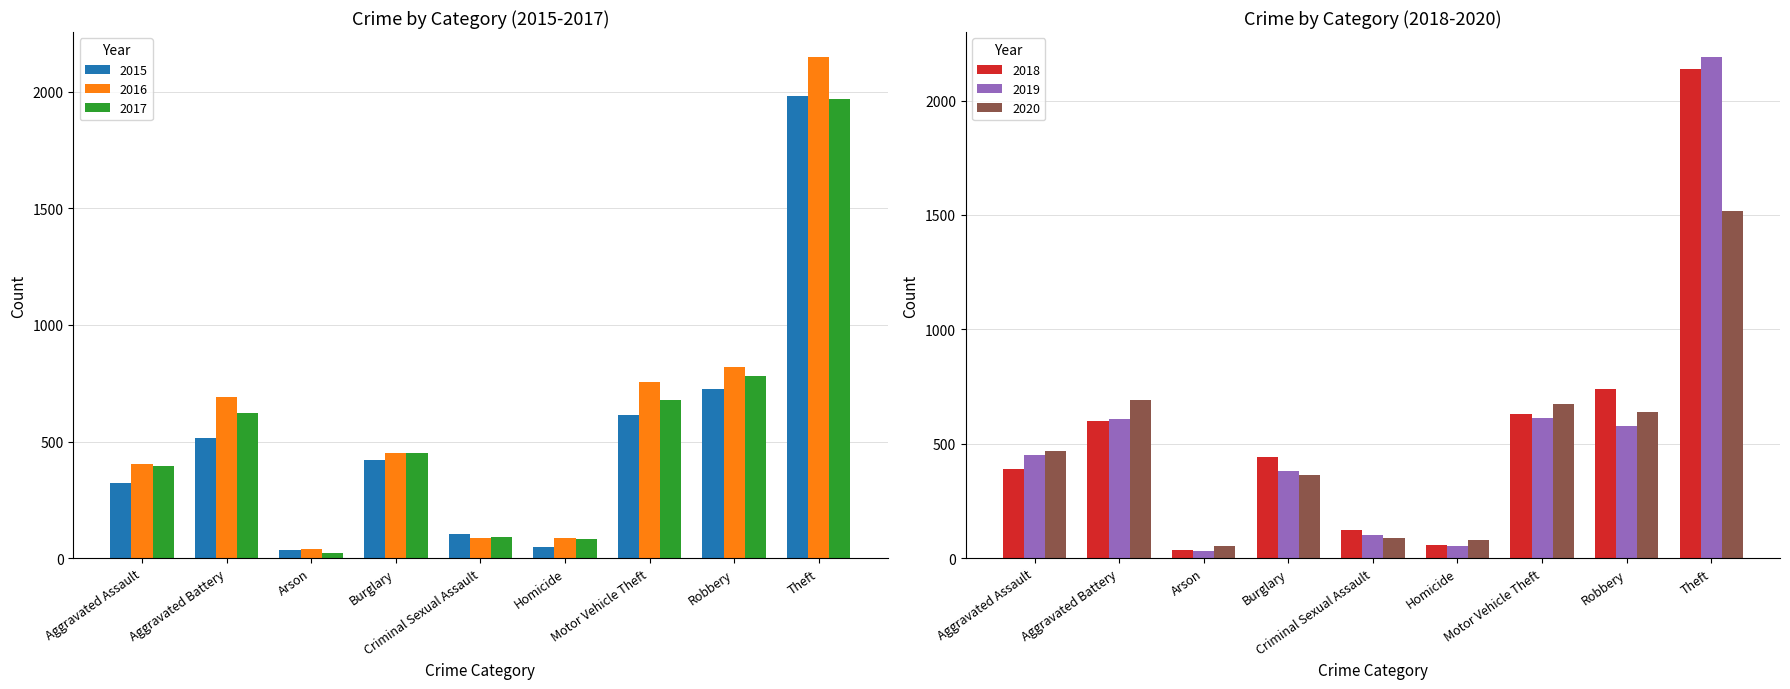

How many values in the 2015 series are below 422?

4